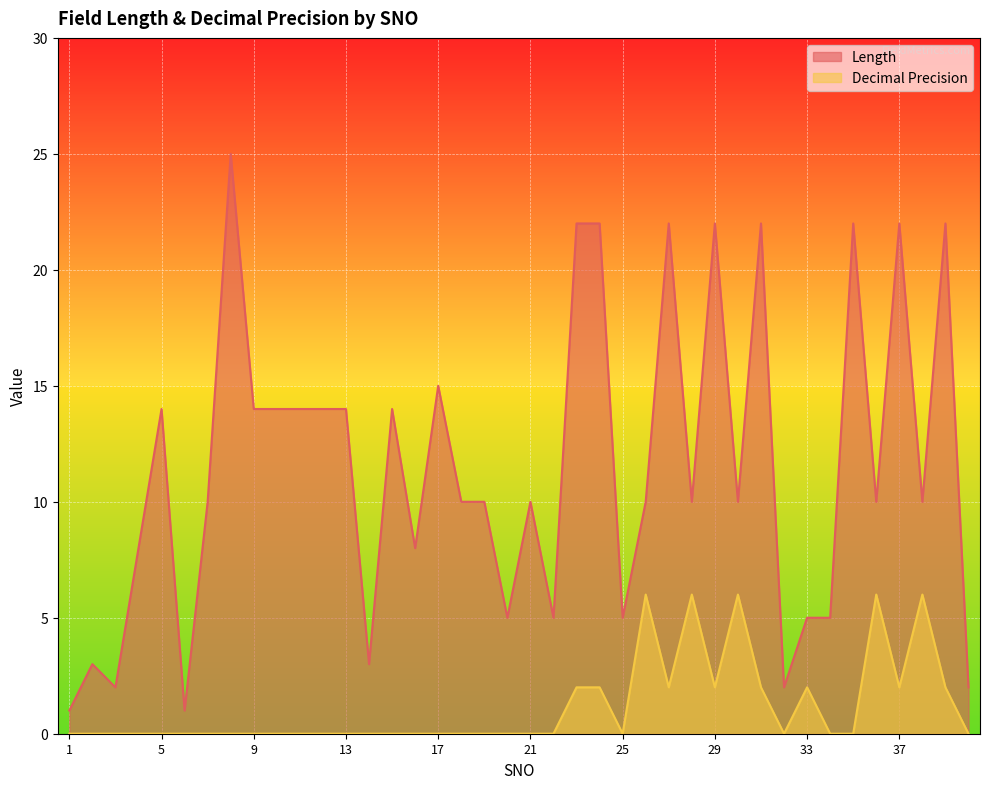

What is the highest value of the Length series?

25